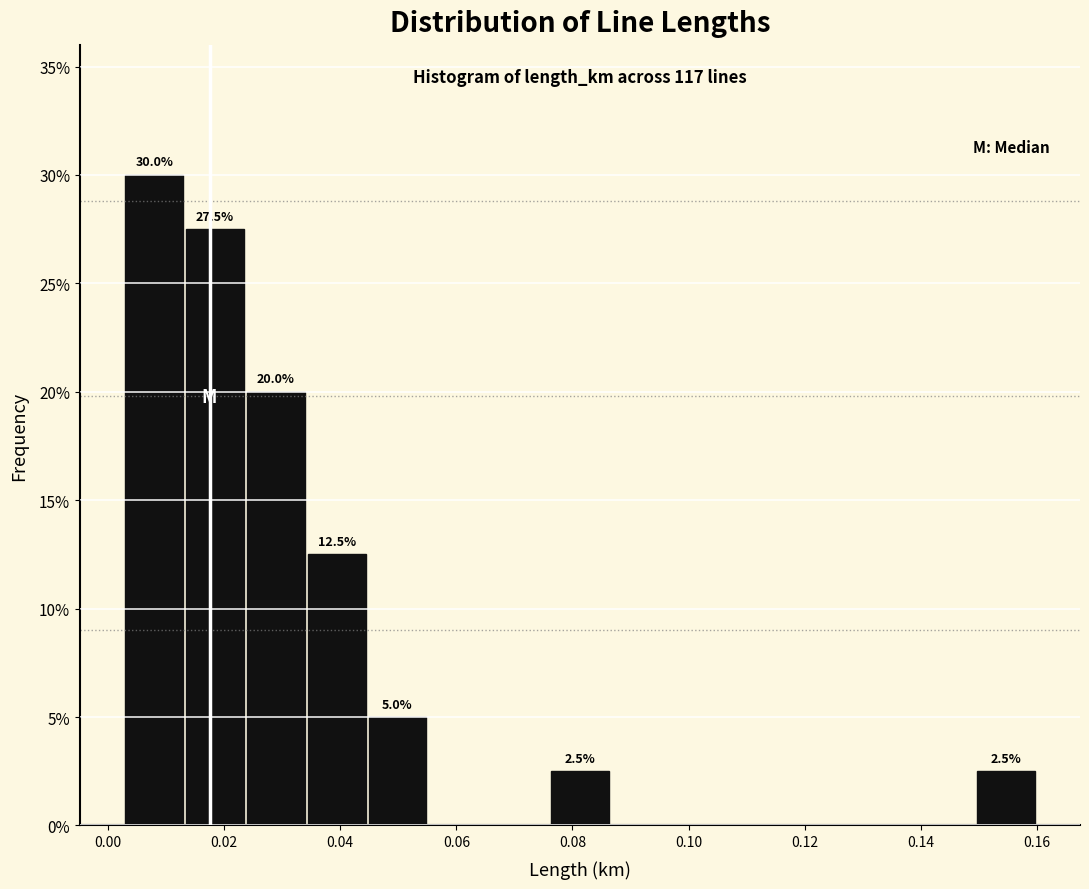

Which range on the x-axis has the tallest bar?

0.002 to 0.014